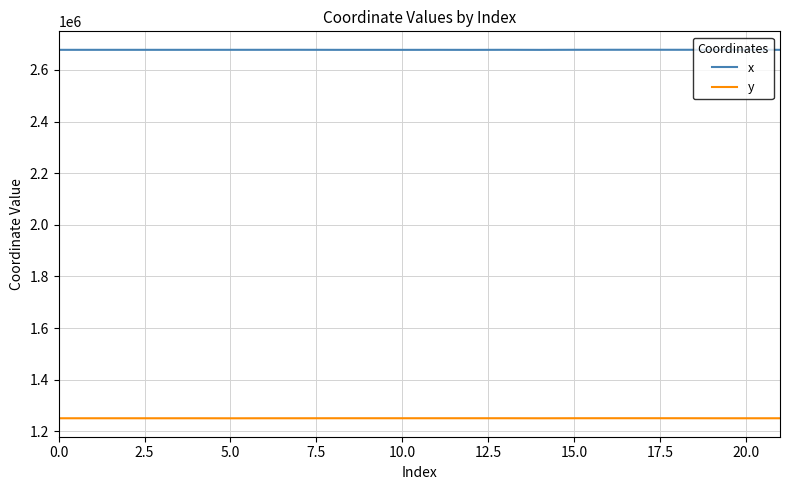

True or false: y and x intersect in this chart.

False